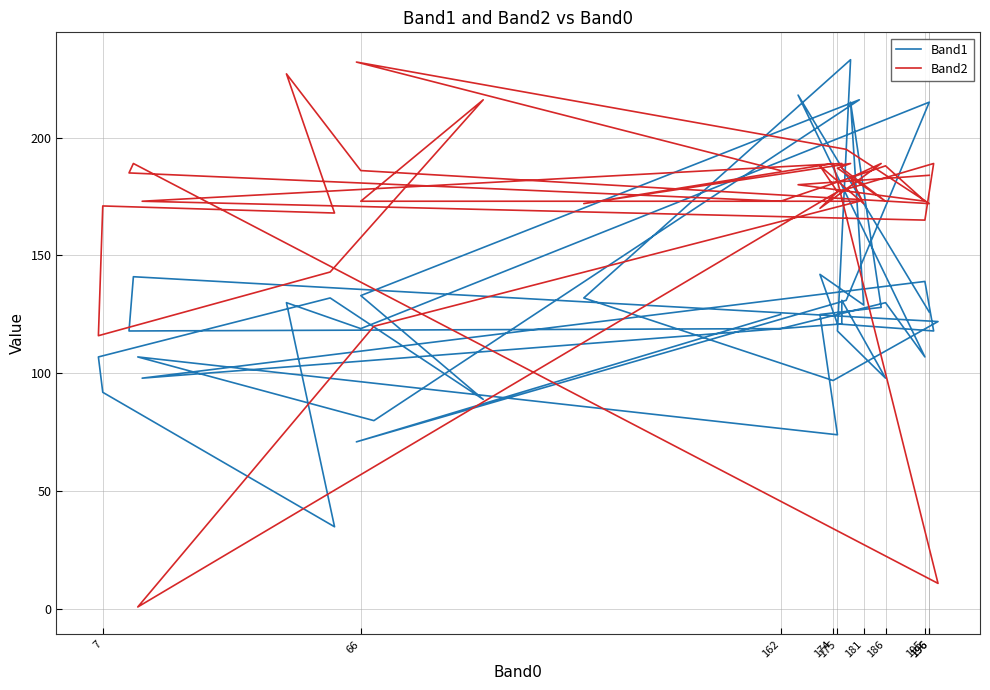

True or false: Band2 and Band1 cross at least once.

True